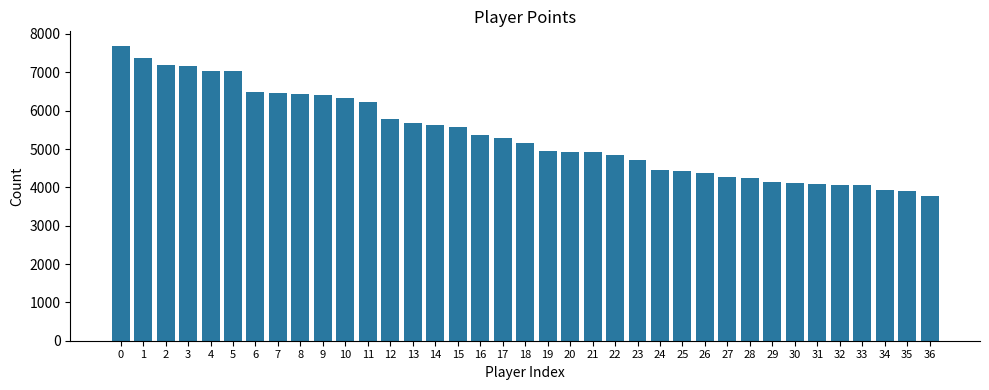

True or false: the data shows 4278 at 27.

True